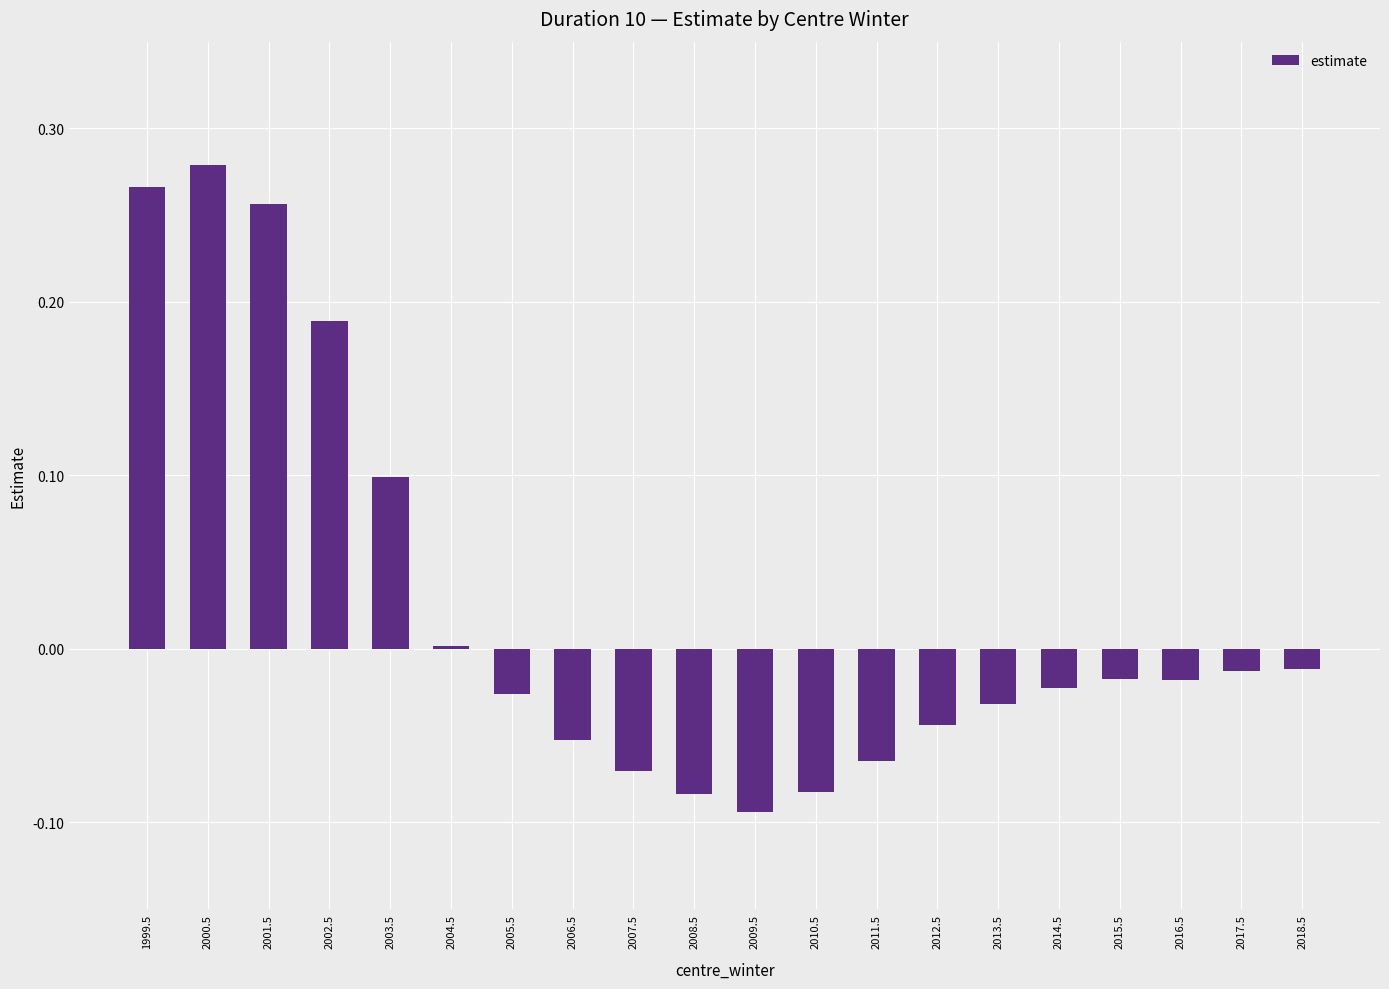

What is the sum of the values at 2003.5 and 2012.5?

0.1